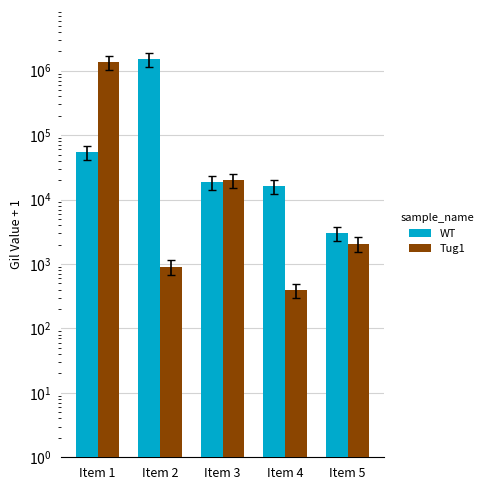

At which category is the sum across all series the highest?

Item 2